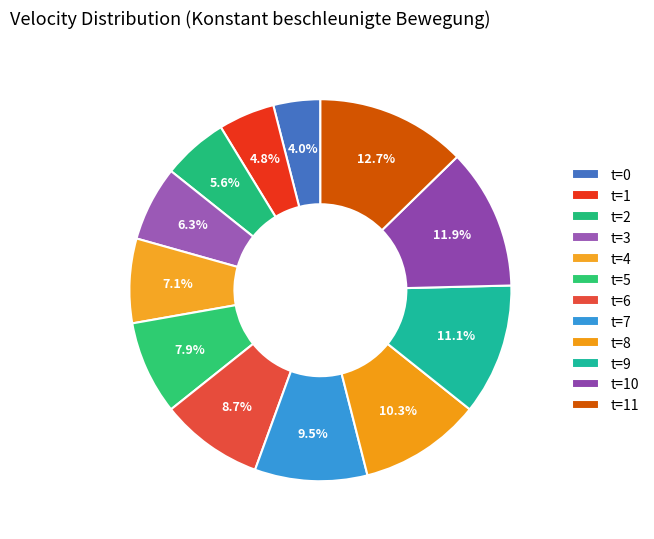

Is it true that t=2 is 6% of the pie?

True